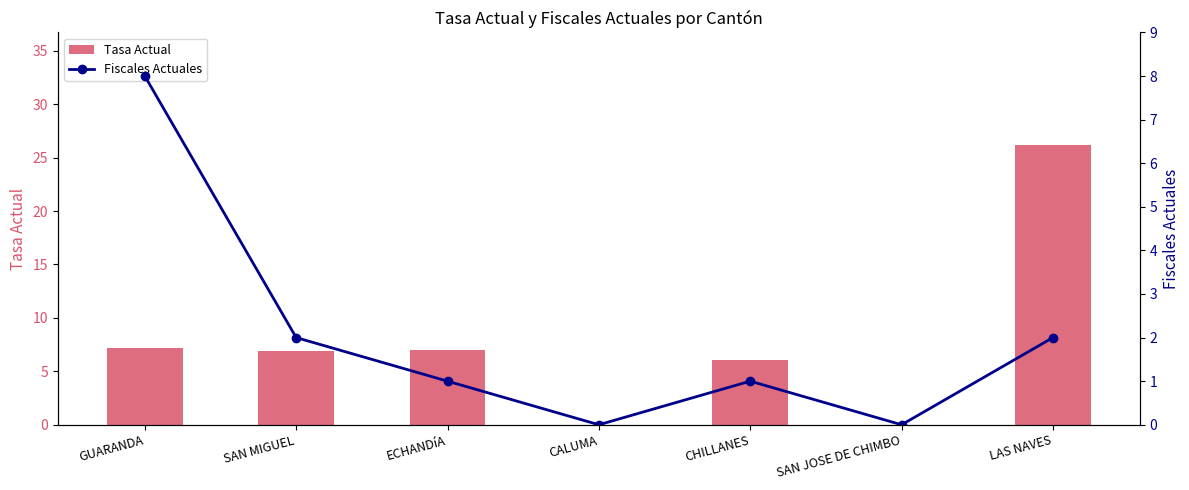

Which category has the lowest value in the Tasa Actual series?

CALUMA